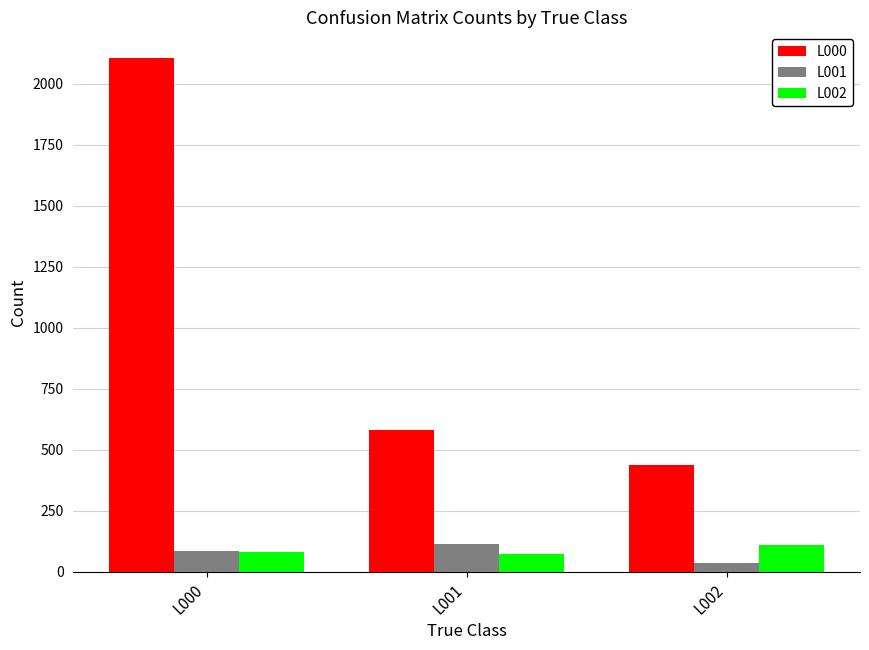

How many L002 values are between 75 and 110?

3